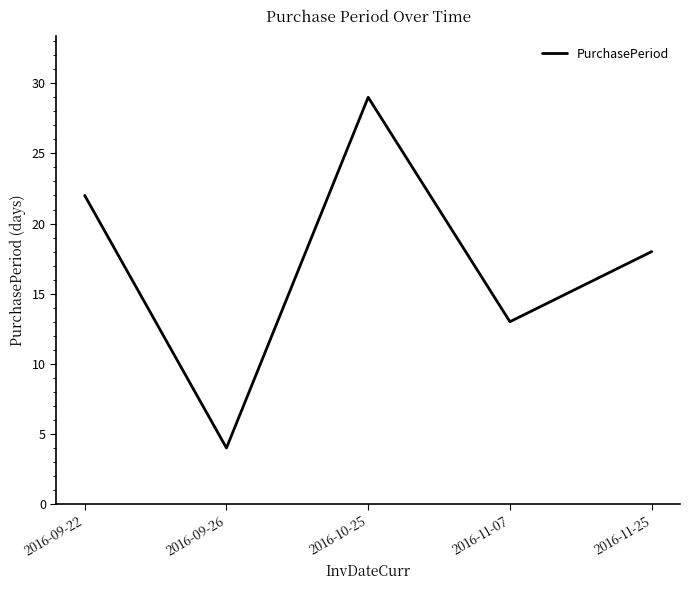

True or false: the data shows 49 at 2016-10-25.

False